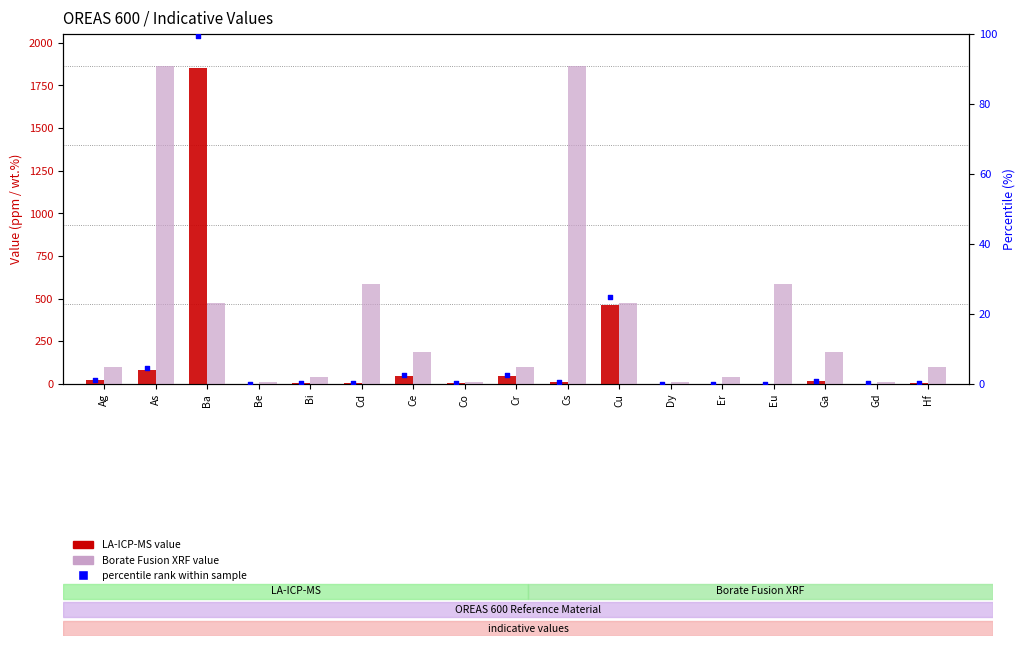

Which series reaches the maximum Y coordinate?

XRF Value (ppm/wt)